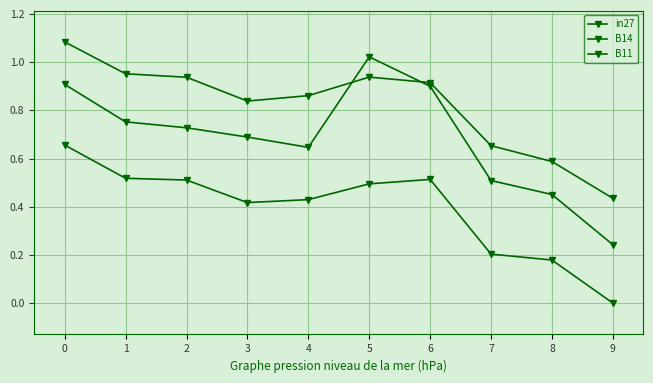

Is the value of B11 at 5 greater than the value of B14 at 4?

No